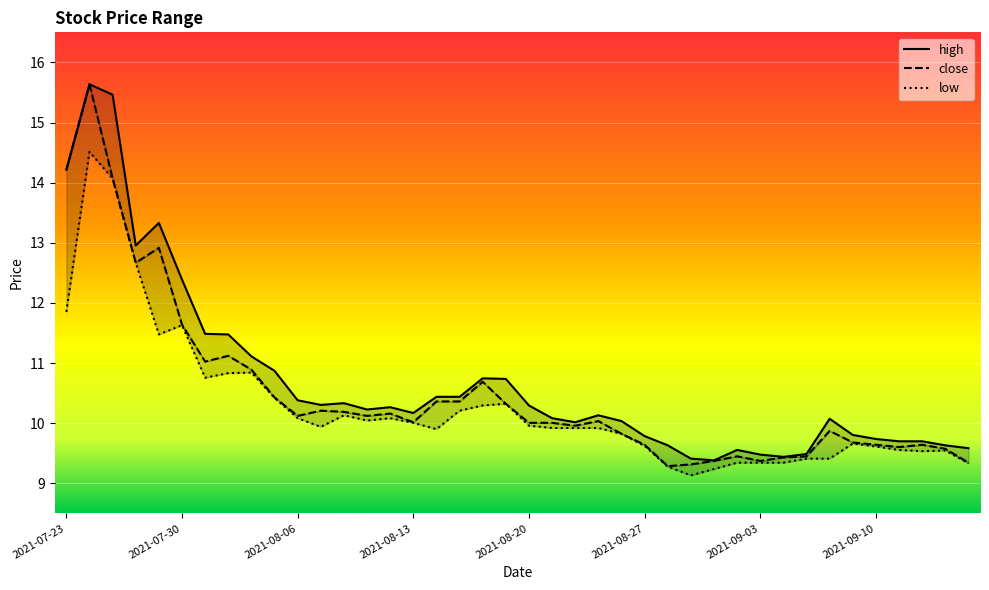

True or false: high has more than 2 interior local peaks.

True